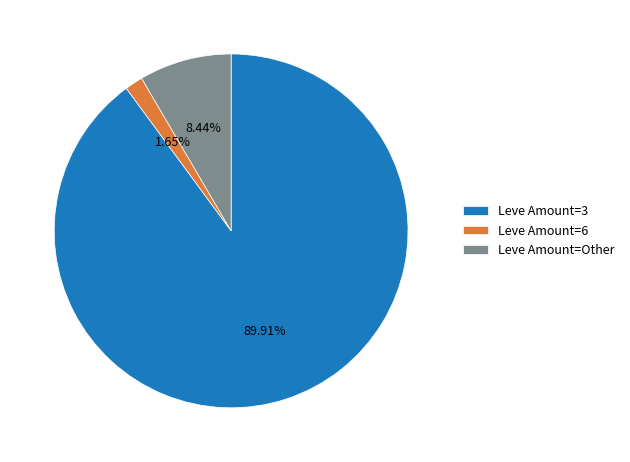

To the nearest percent, what is the difference between the largest and smallest slice percentages?

88%